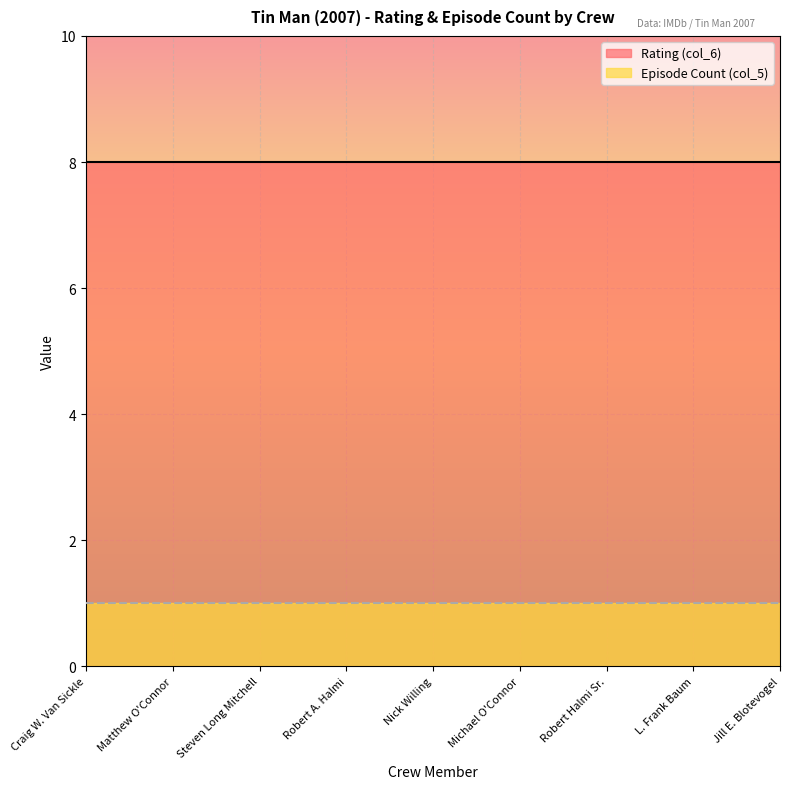

Between Steven Long Mitchell and L. Frank Baum, which is larger?

Steven Long Mitchell